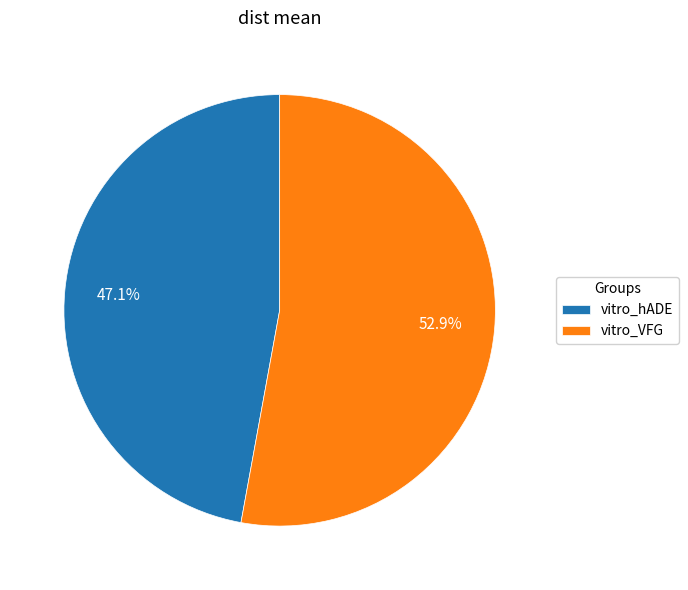

Is vitro_hADE the majority of the pie?

No